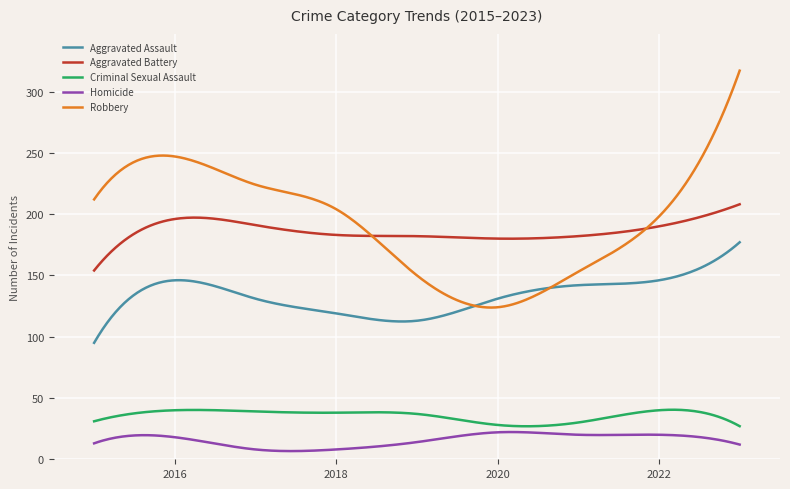

Rank the series by their maximum value, from lowest to highest.

Homicide, Criminal Sexual Assault, Aggravated Assault, Aggravated Battery, Robbery